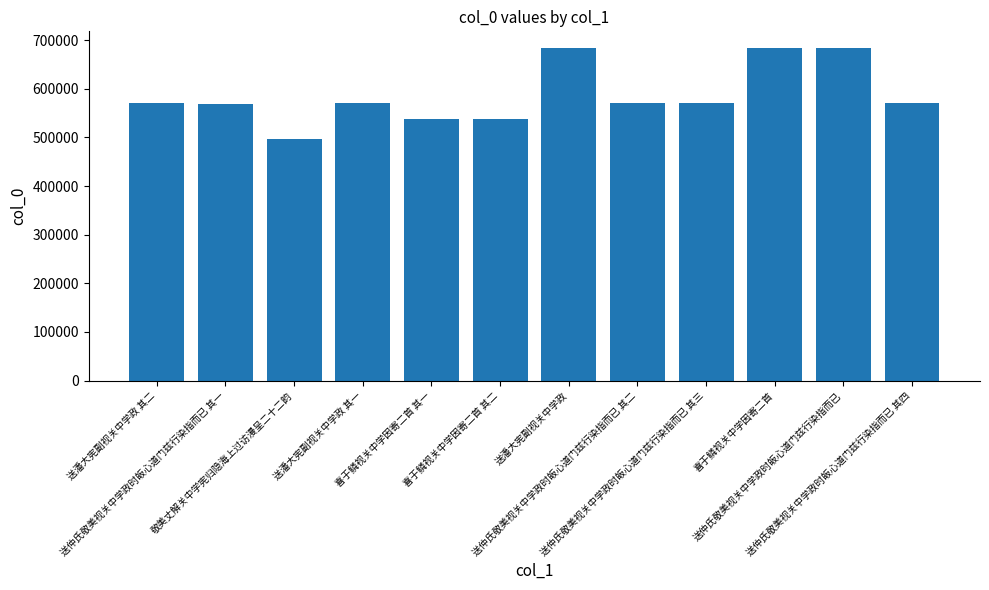

At which label does the data first exceed 569685?

送潘大宪副视关中学政 其二